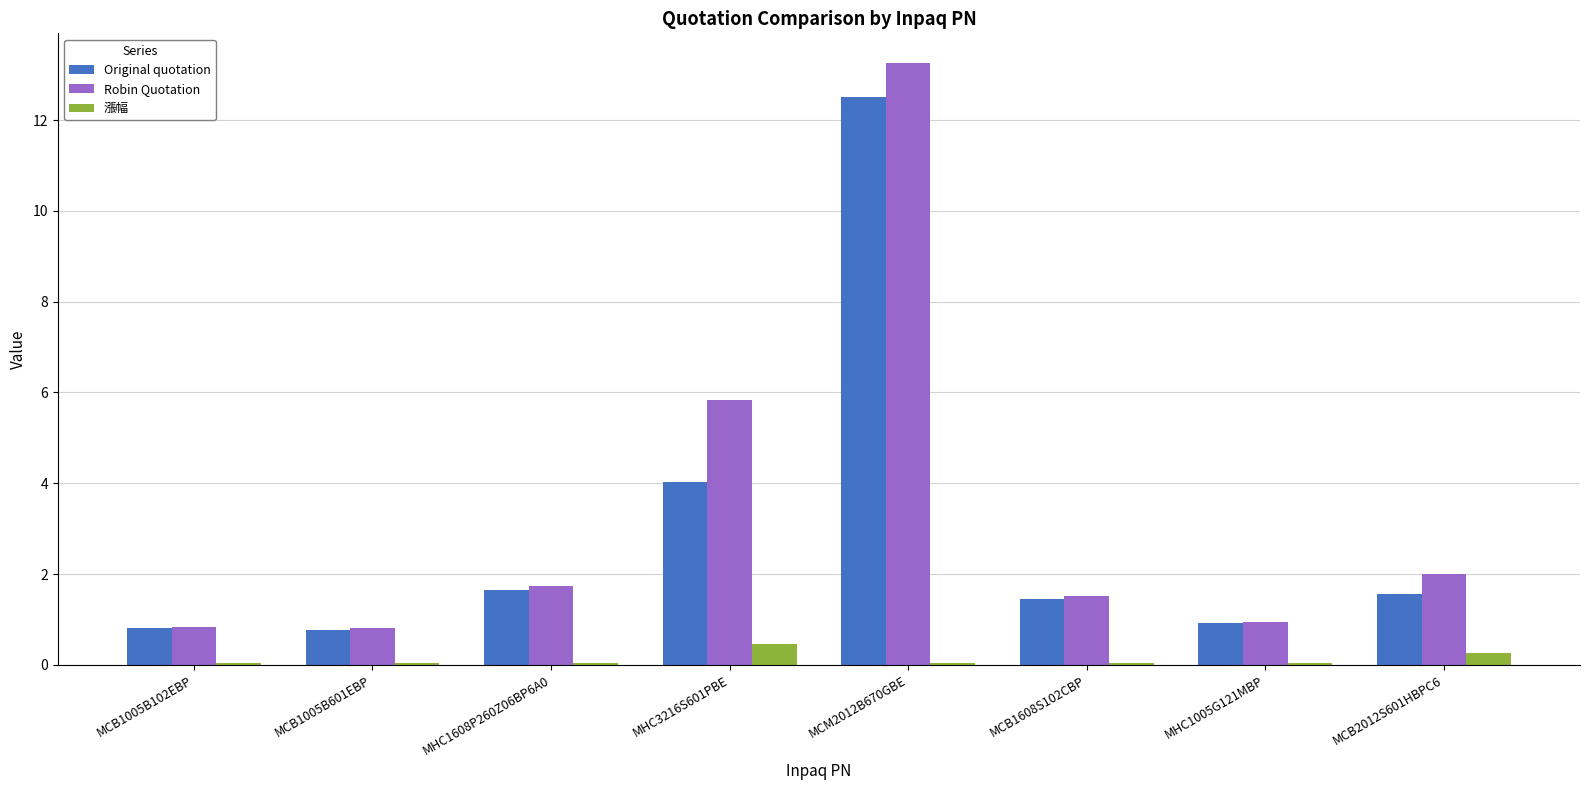

How many groups of bars are there?

8